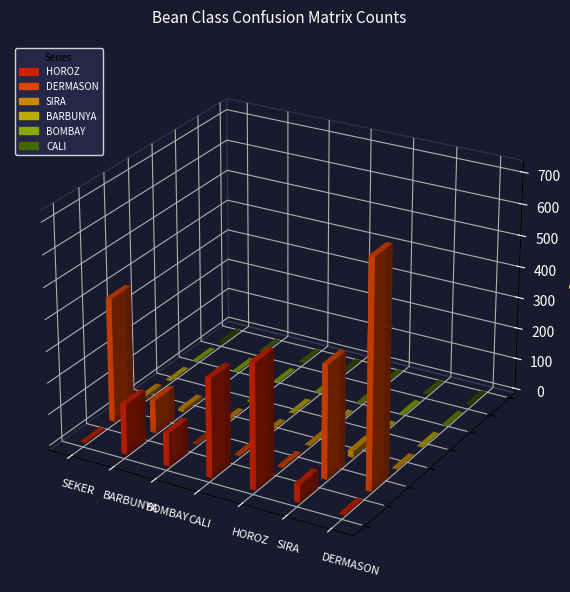

Between BOMBAY and BARBUNYA, which is larger?

BARBUNYA